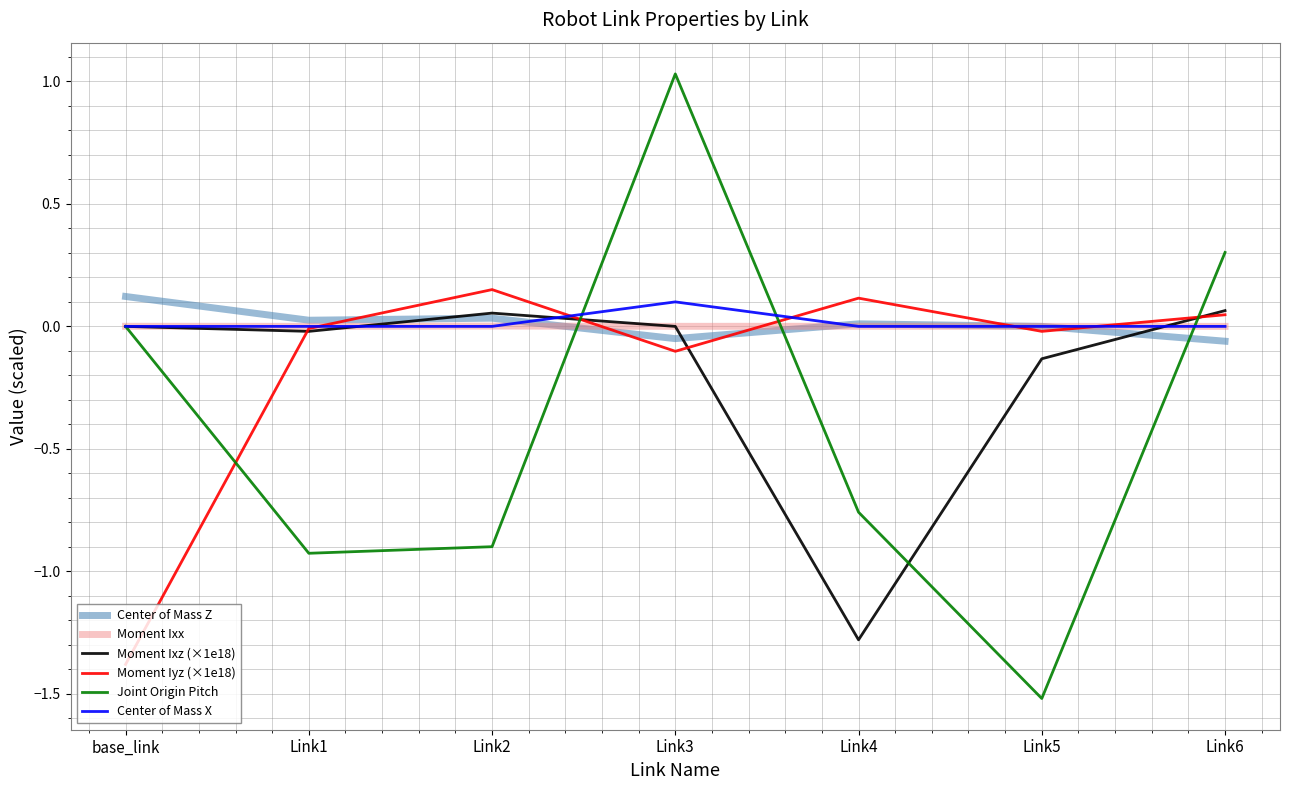

The Moment Ixz (×1e18) series shows -0.0 at Link1. True or false?

True